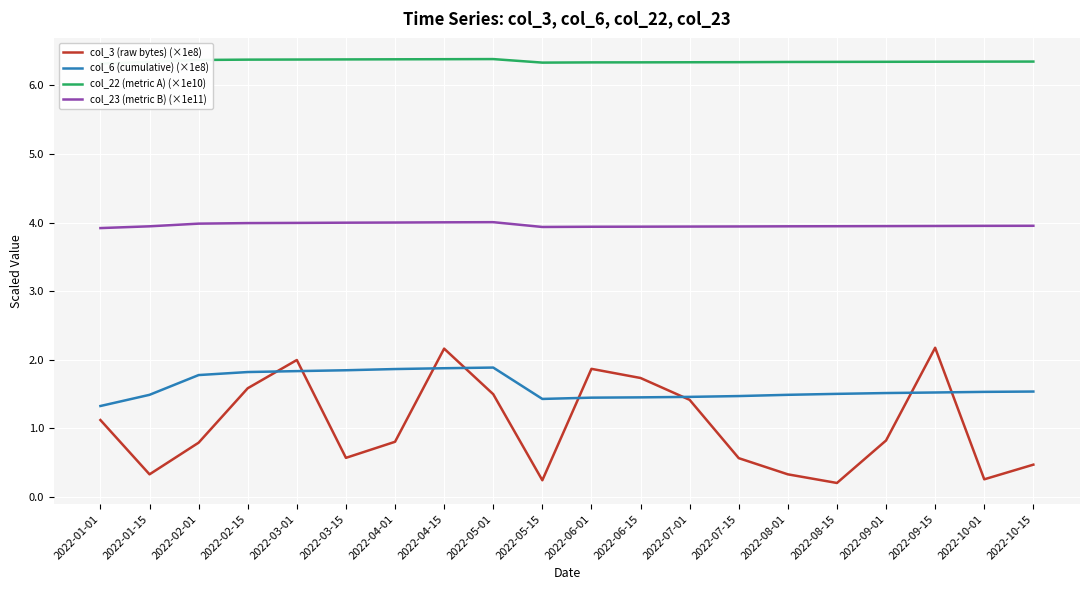

The col_3 (raw bytes) (×1e8) series shows 0.7 at 2022-01-01. True or false?

False